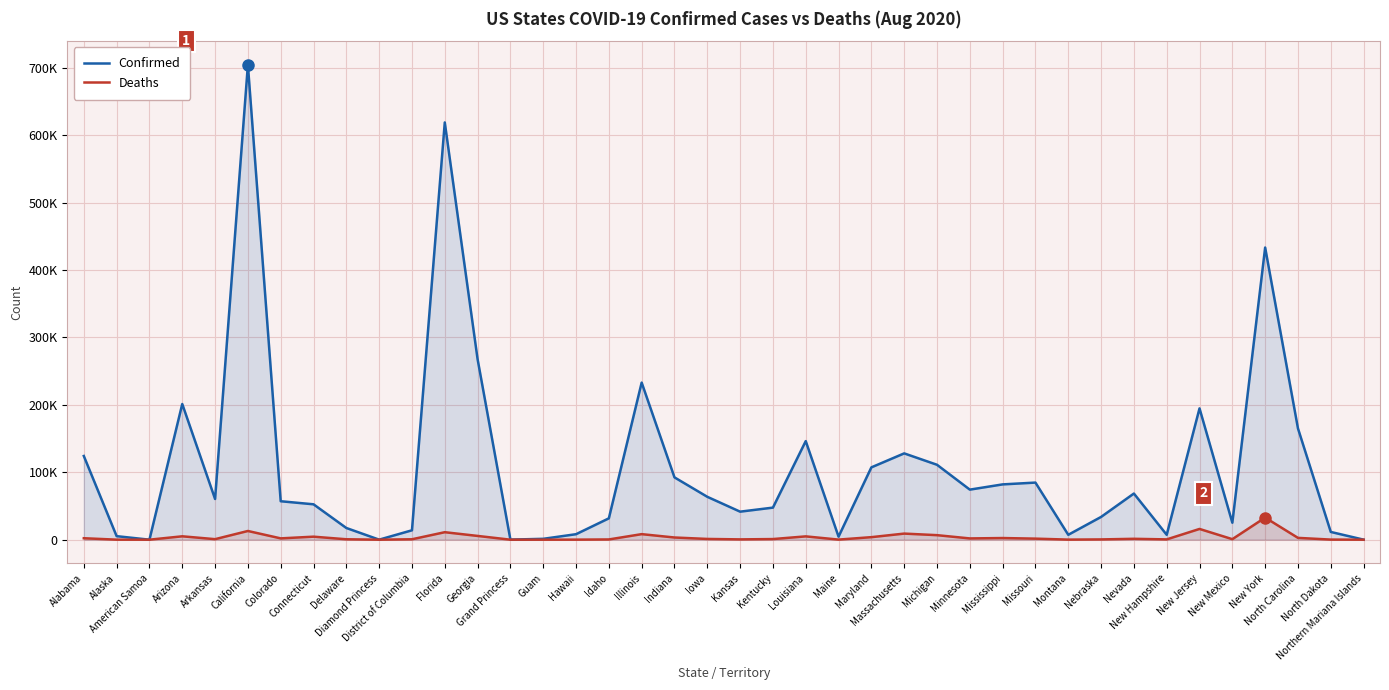

How many lines are shown in the chart?

2